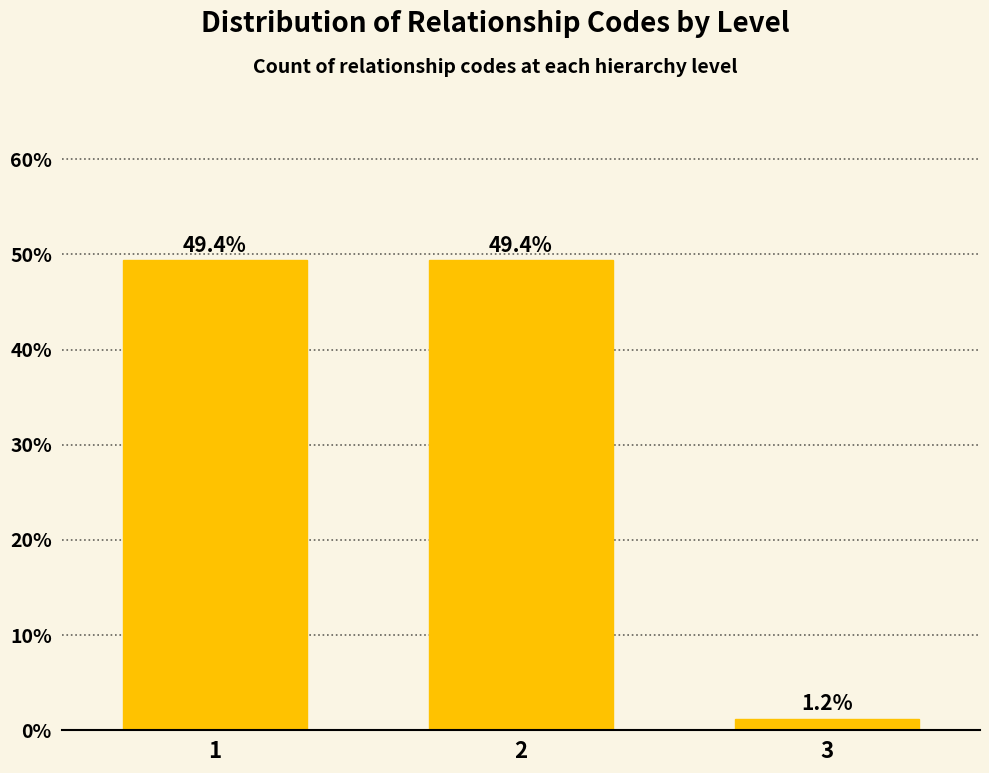

Reading left to right, transcribe all the data shown in this chart.

49.4	49.4	1.2